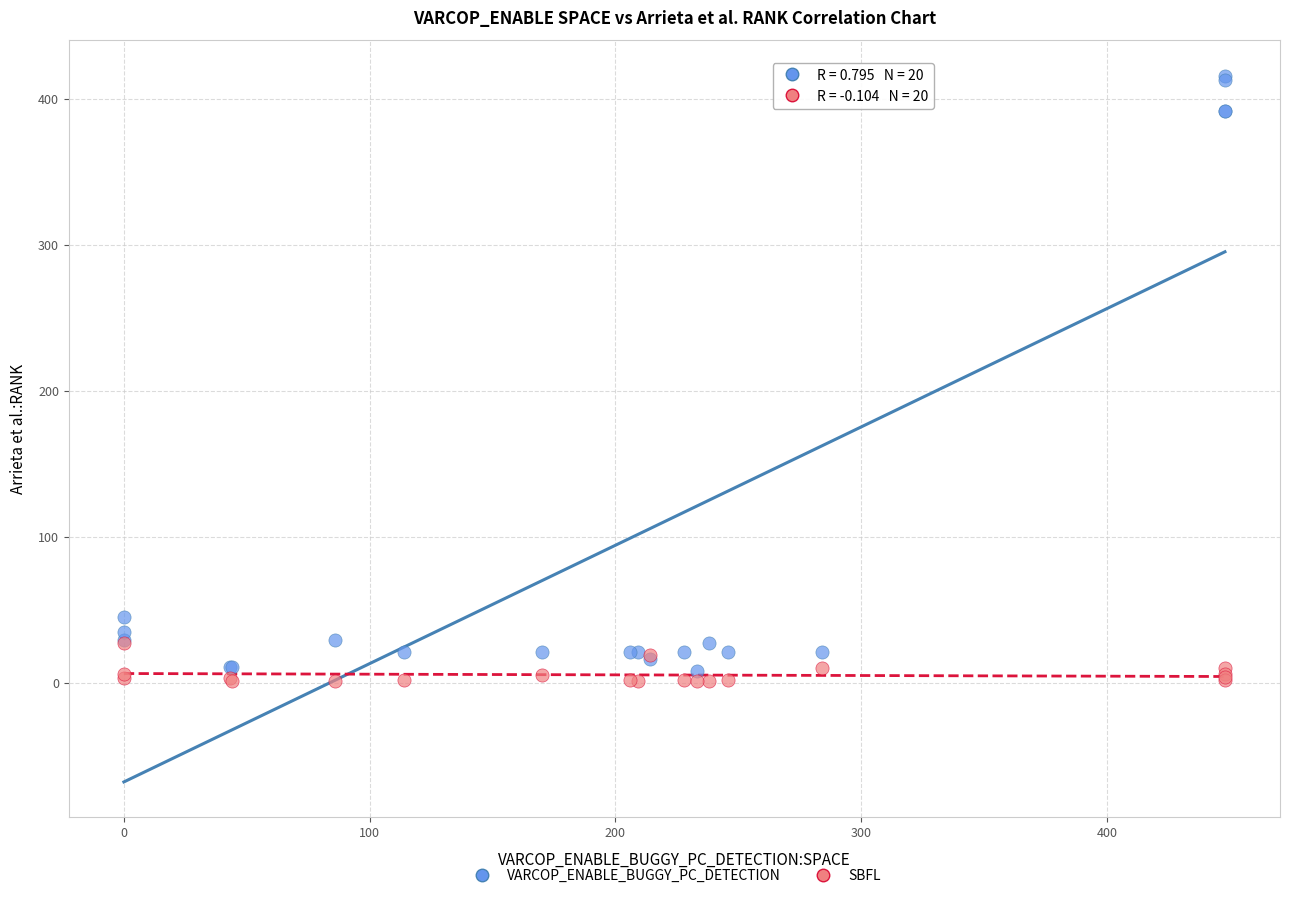

Which series contains the lowest Y value?

SBFL